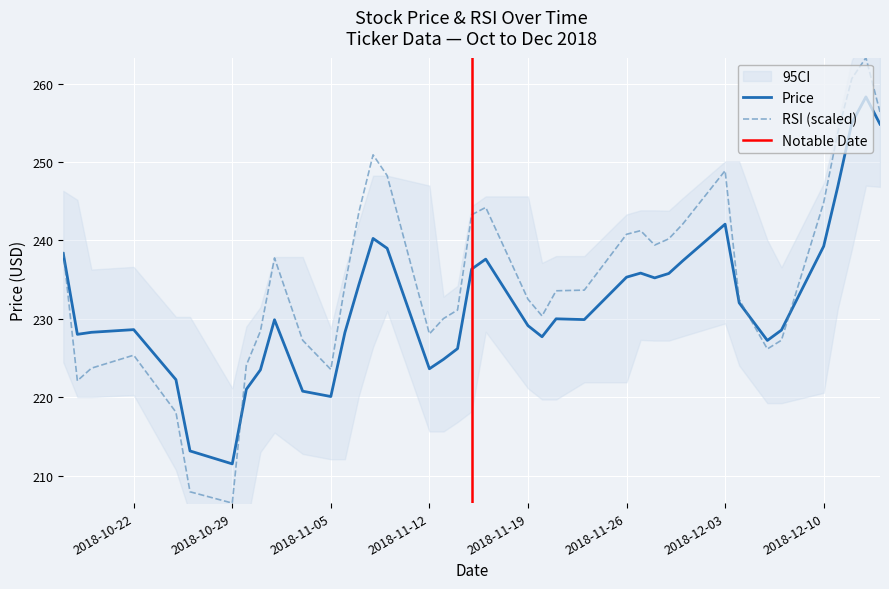

Does the chart display data point markers on the line(s)?

No